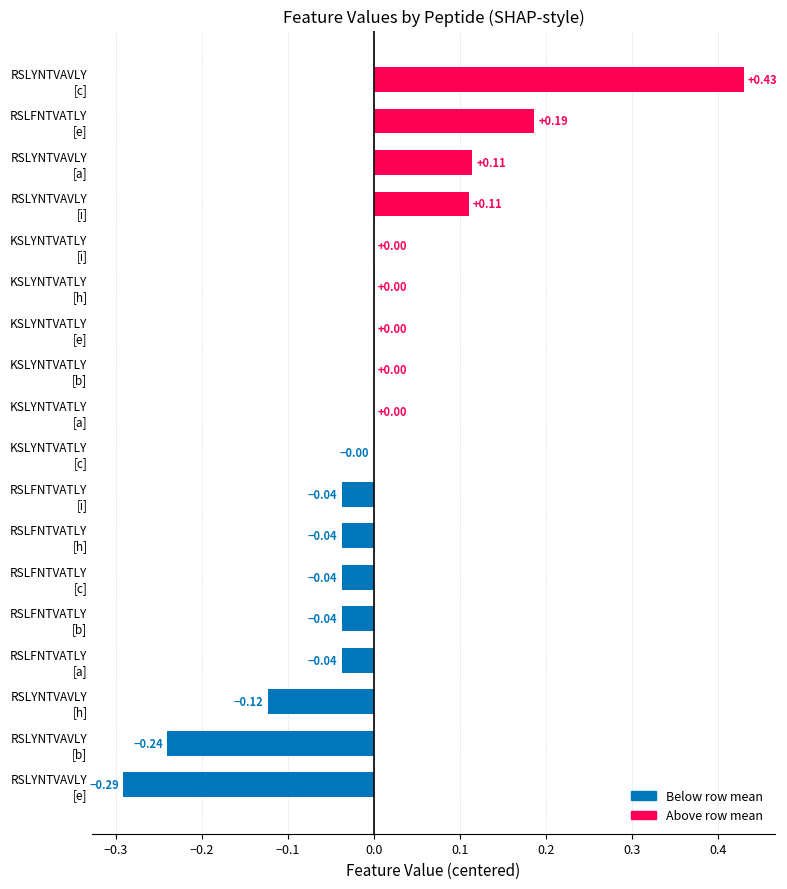

Are the bars horizontal?

Yes